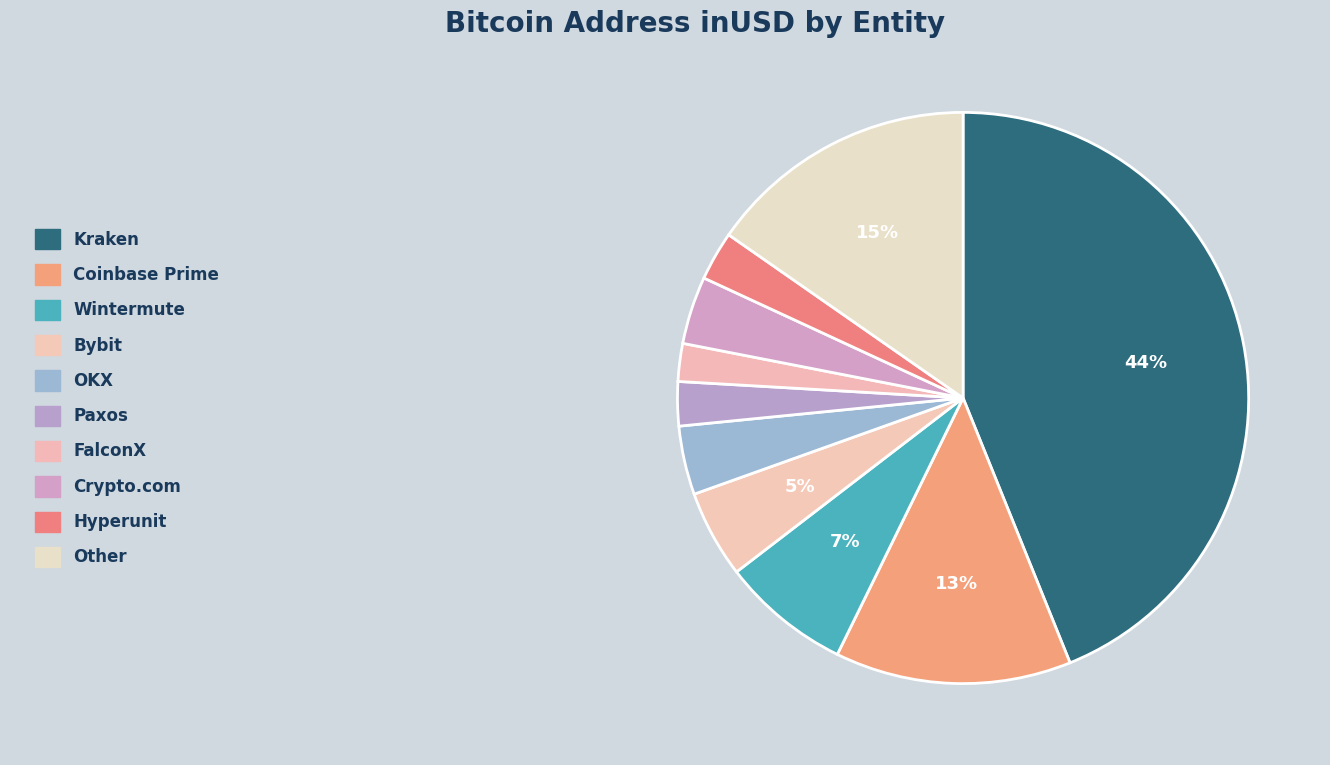

How many segments does this pie chart have?

10